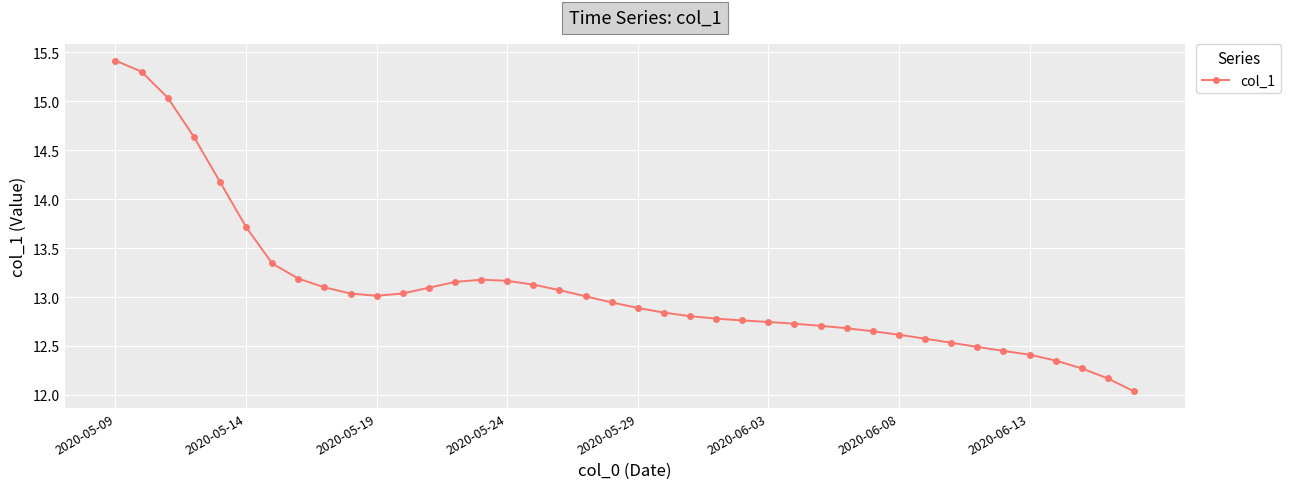

Does the chart have visible grid lines?

Yes